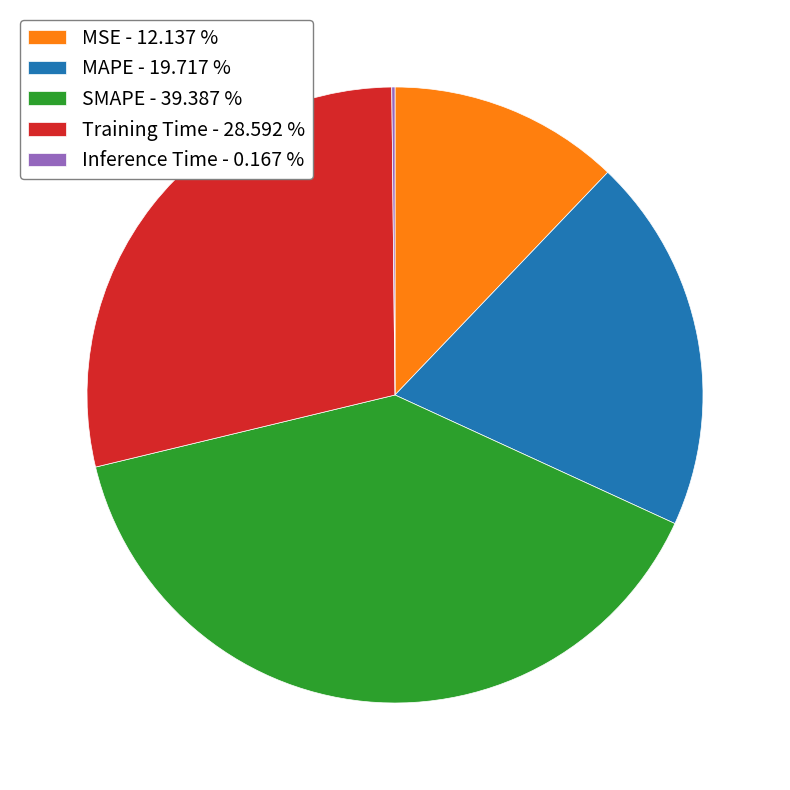

Combined, do Training Time and MAPE account for over 50%?

No